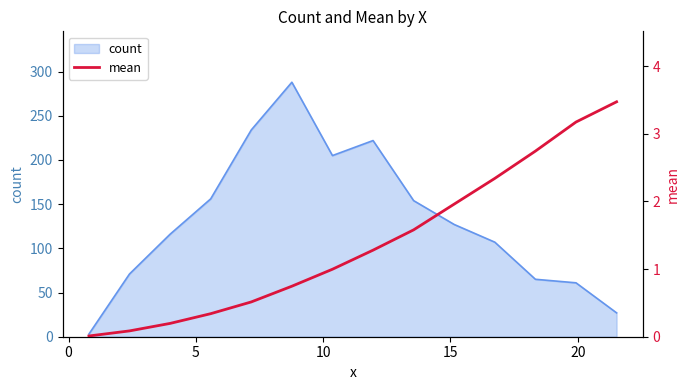

How many data points are less than 1?

7